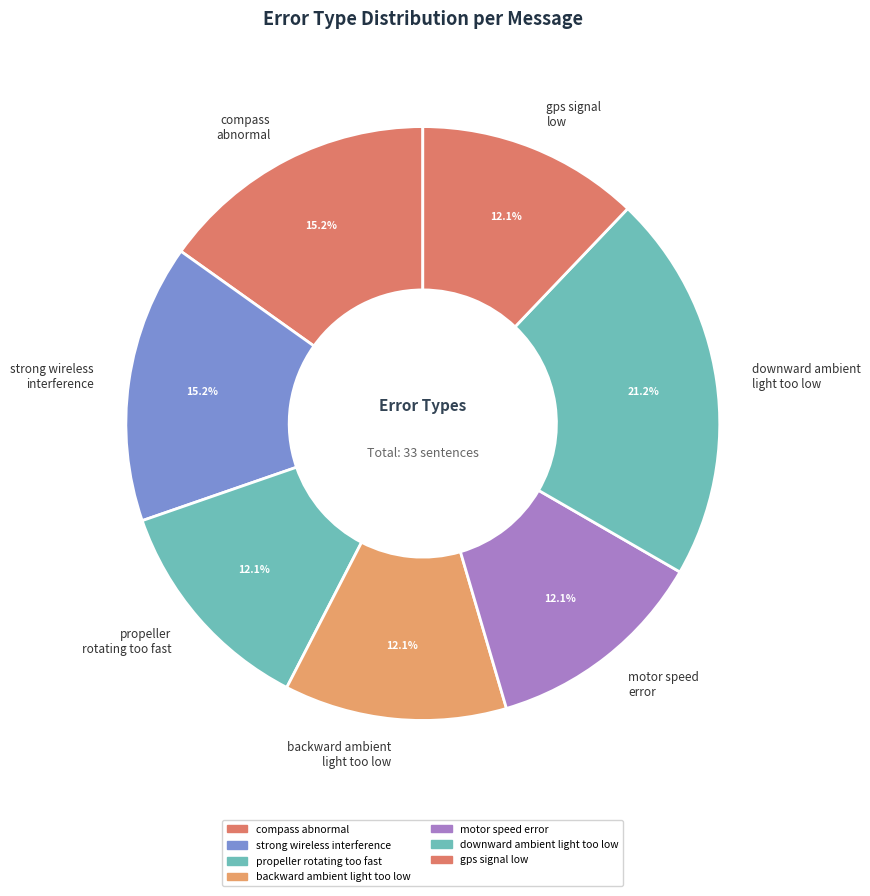

How many slices are in this pie chart?

7